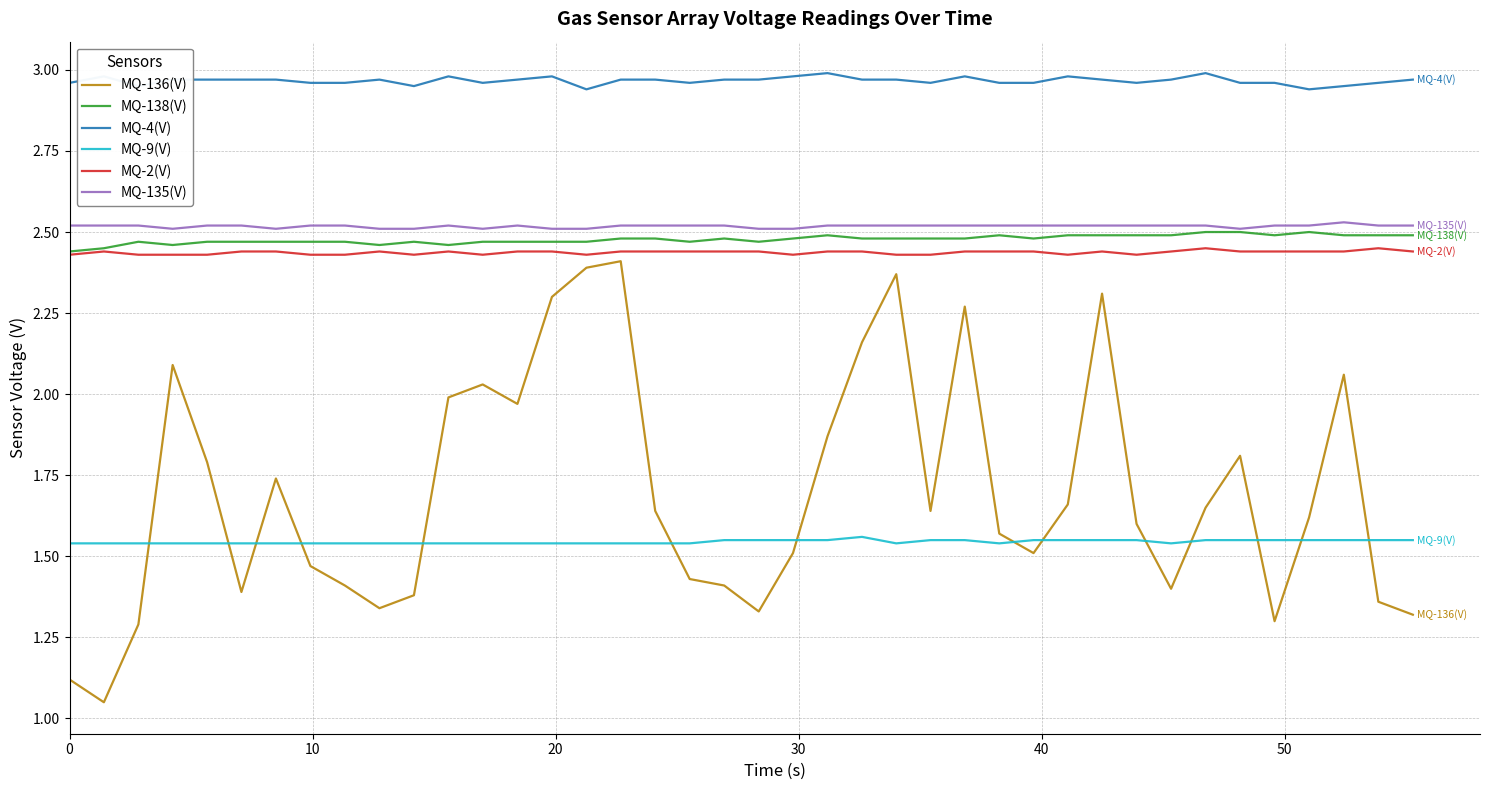

How many lines are shown in the chart?

6